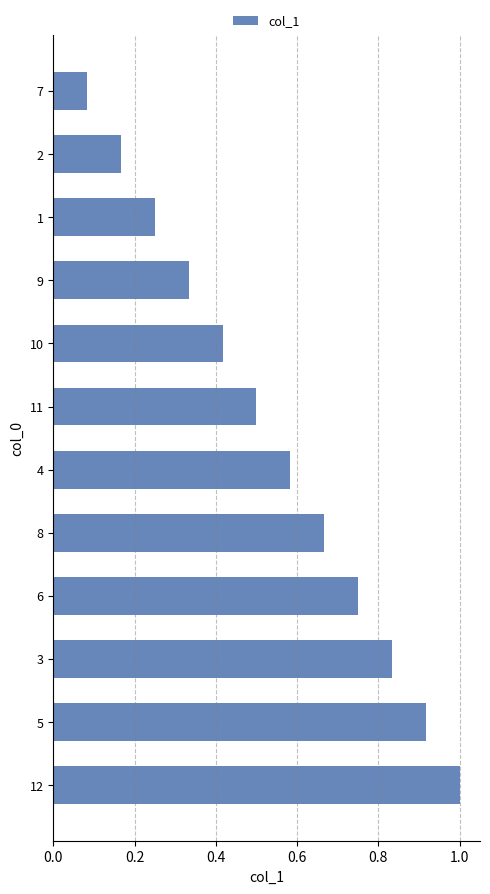

Which has a higher value, 7 or 11?

11